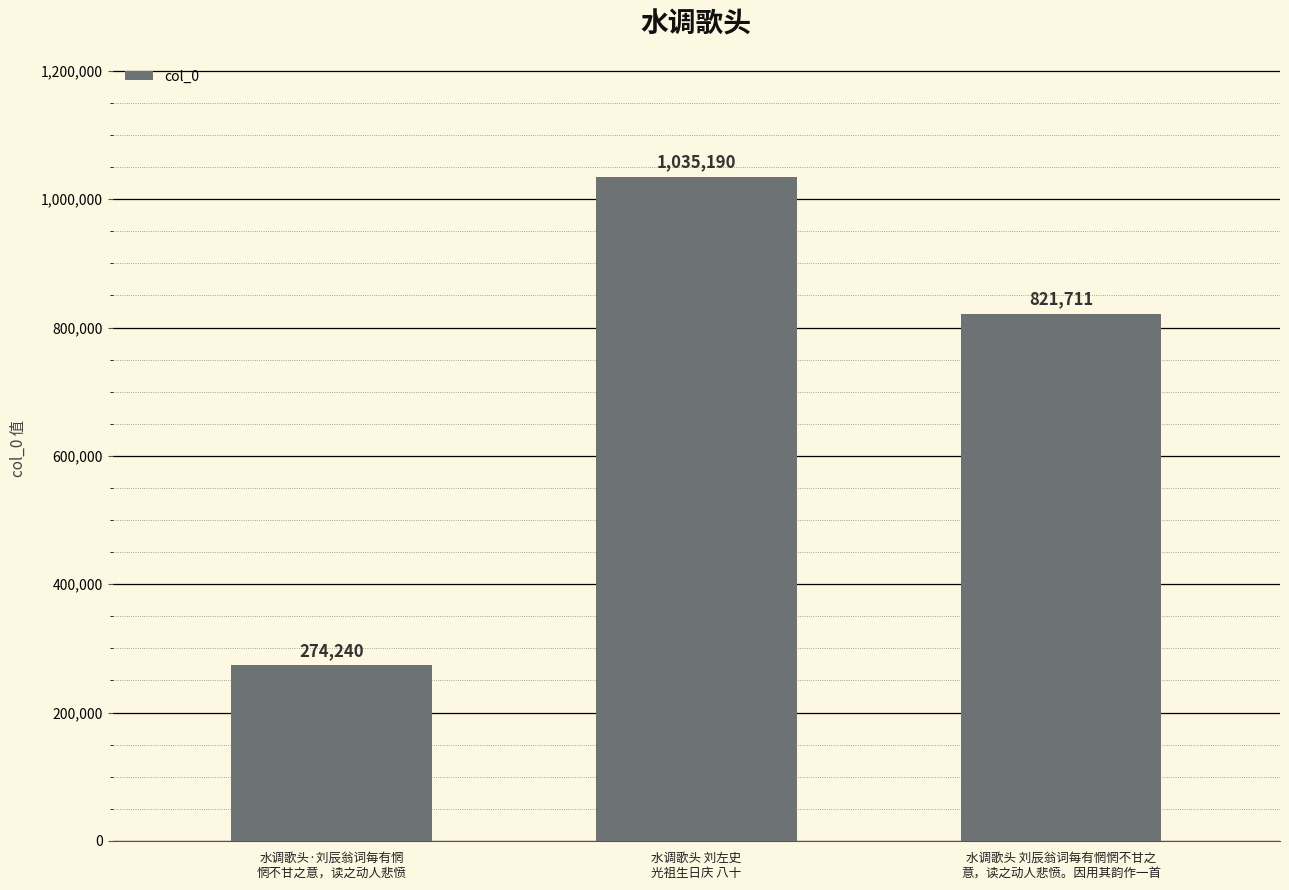

At which label is the value closest to 654715?

水调歌头 刘辰翁词每有惘惘不甘之
意，读之动人悲愤。因用其韵作一首